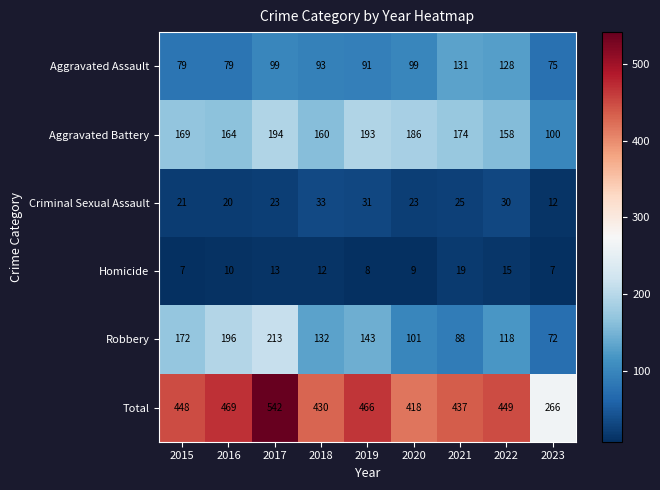

At which category is the sum across all series the highest?

2017